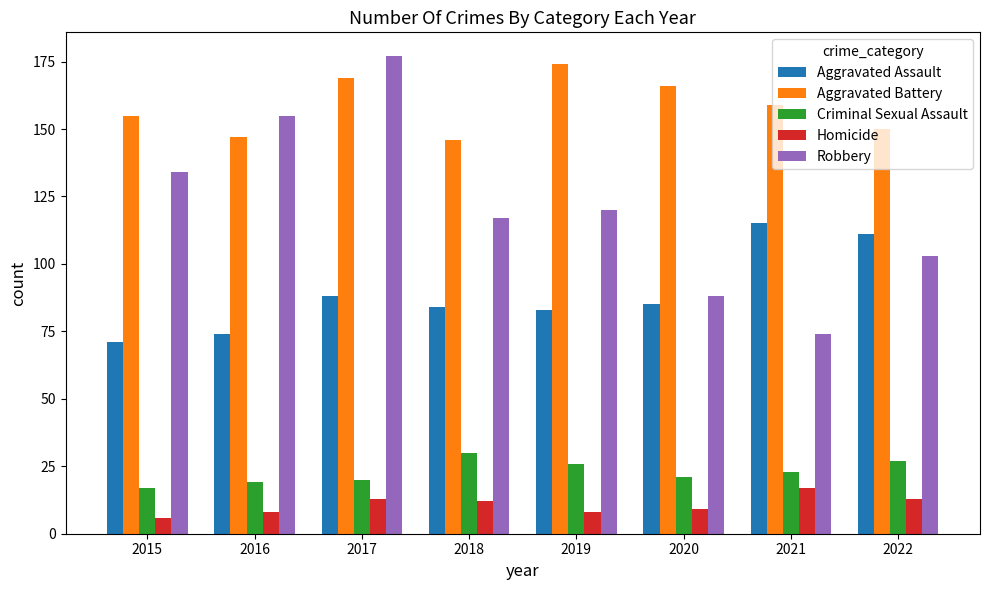

Reading right to left, what are all the values shown in this chart?

Aggravated Assault: 111	115	85	83	84	88	74	71
Aggravated Battery: 150	159	166	174	146	169	147	155
Criminal Sexual Assault: 27	23	21	26	30	20	19	17
Homicide: 13	17	9	8	12	13	8	6
Robbery: 103	74	88	120	117	177	155	134